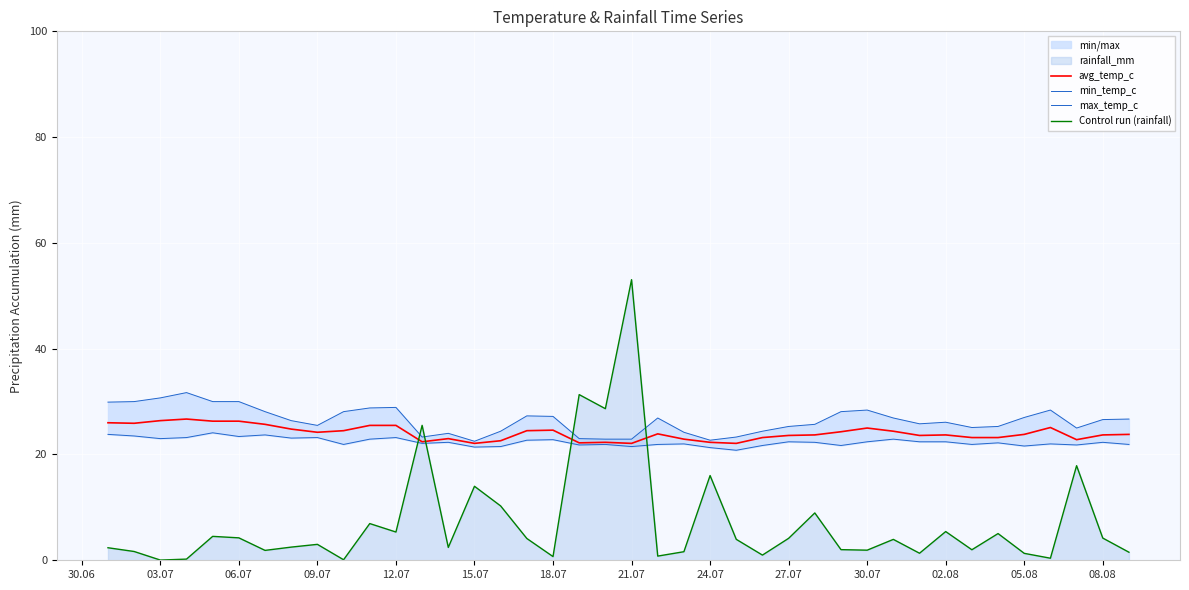

Does the chart display data point markers on the line(s)?

No